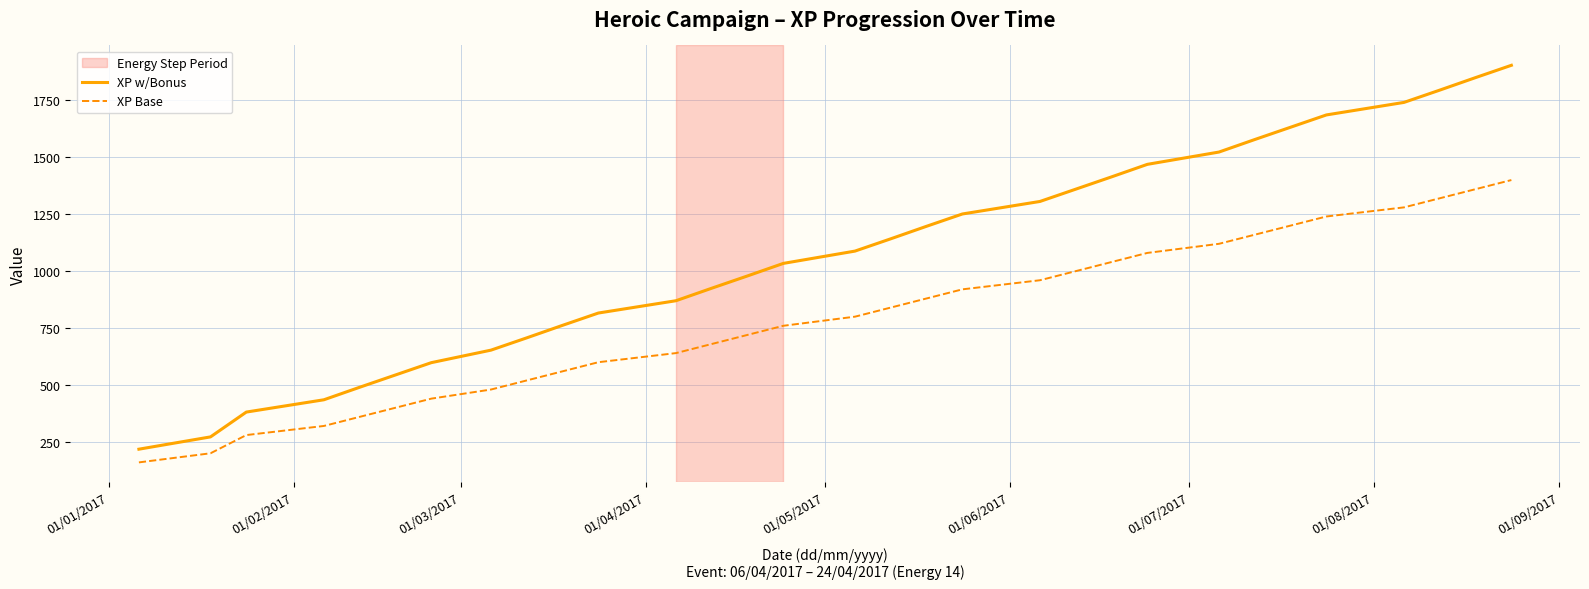

True or false: XP Base and XP w/Bonus cross at least once.

False